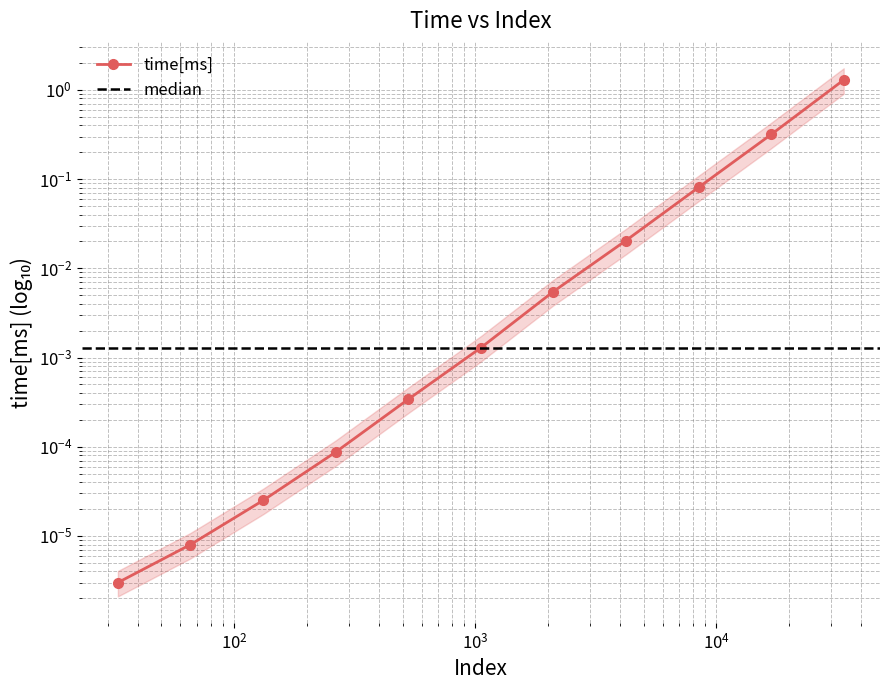

Is this an area chart (filled region under the line)?

No